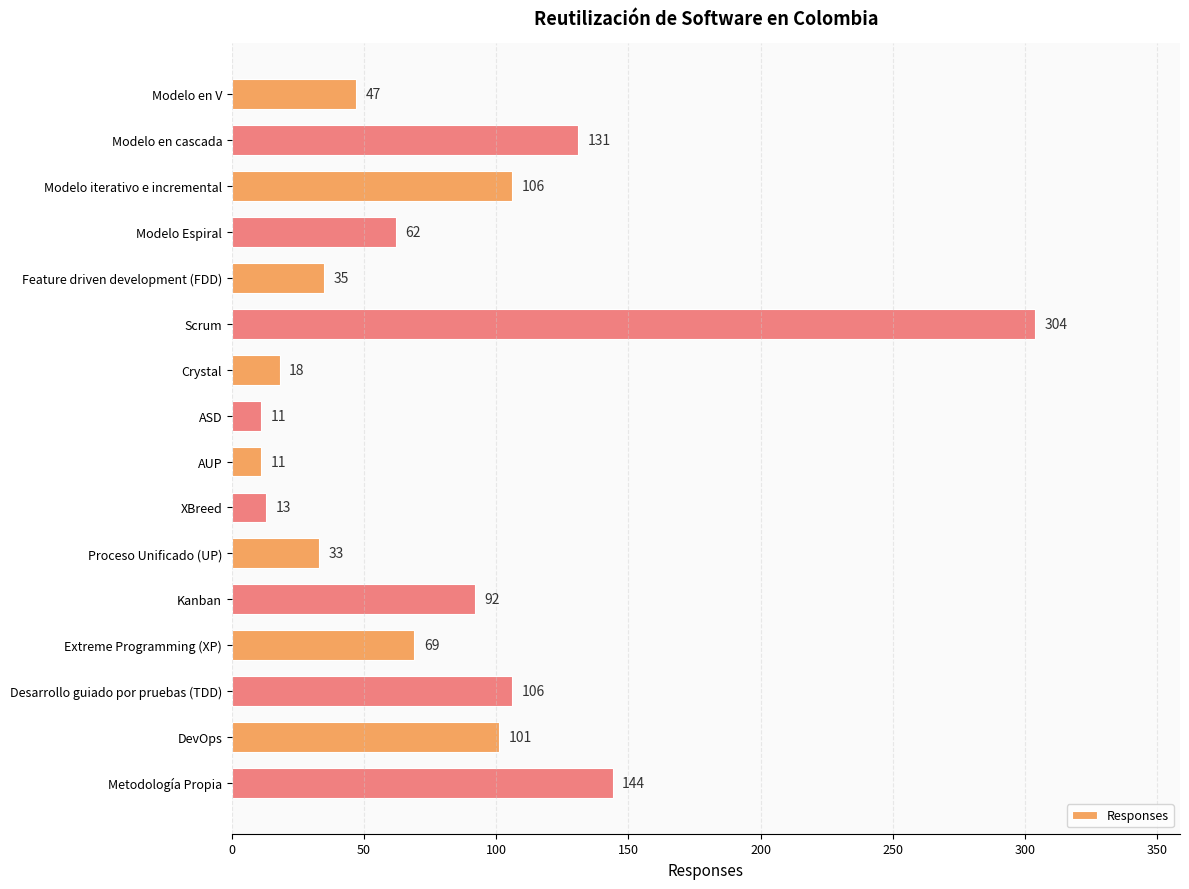

The value at Scrum is 304. True or false?

True